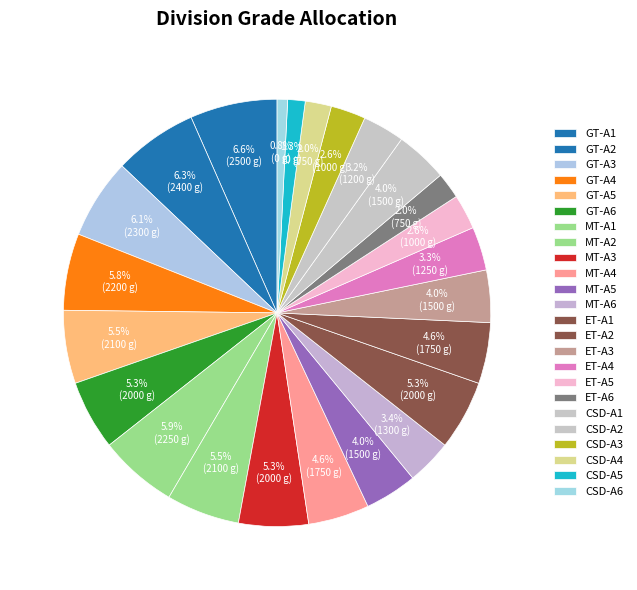

True or false: ET-A1 accounts for 1% of the total.

False